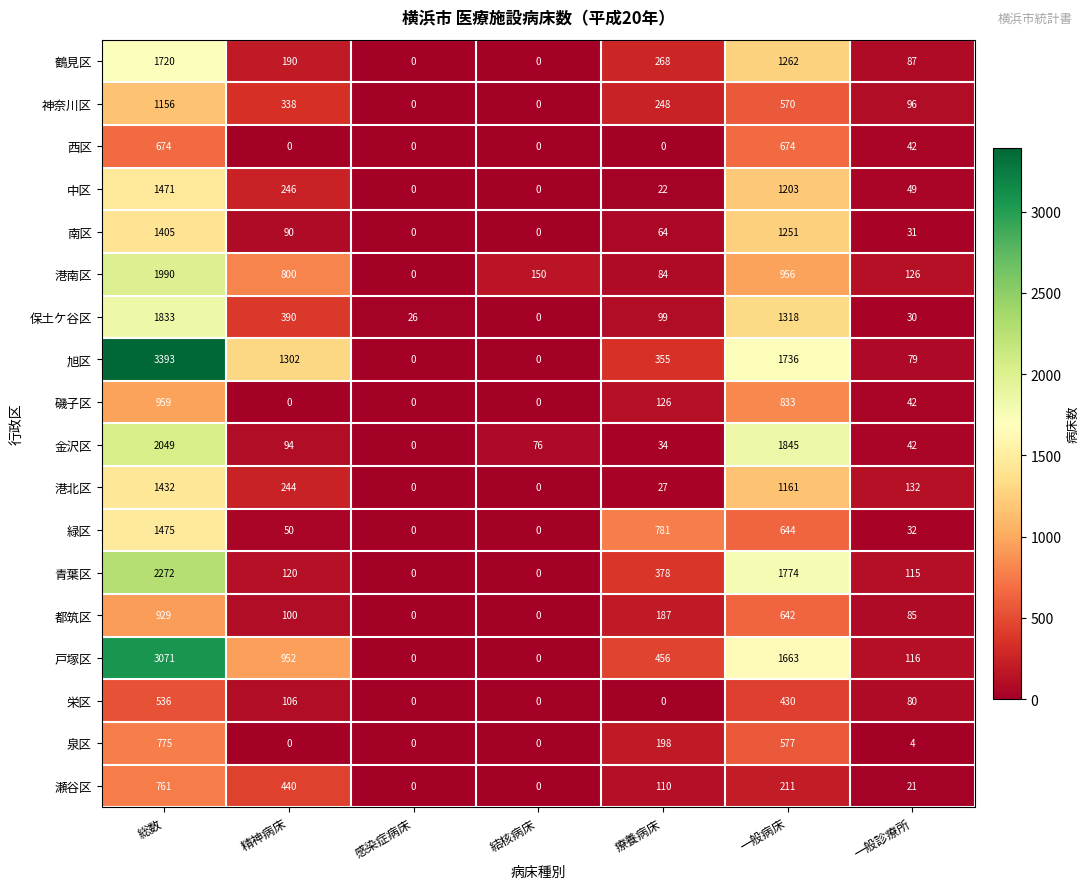

Which series has the largest total across all categories?

旭区